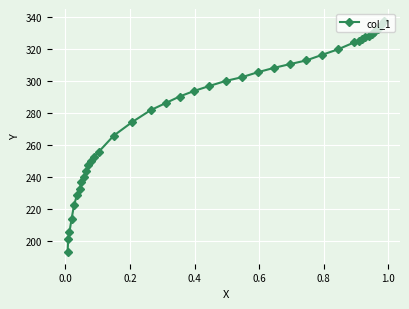

What is the greatest value displayed?

337.6